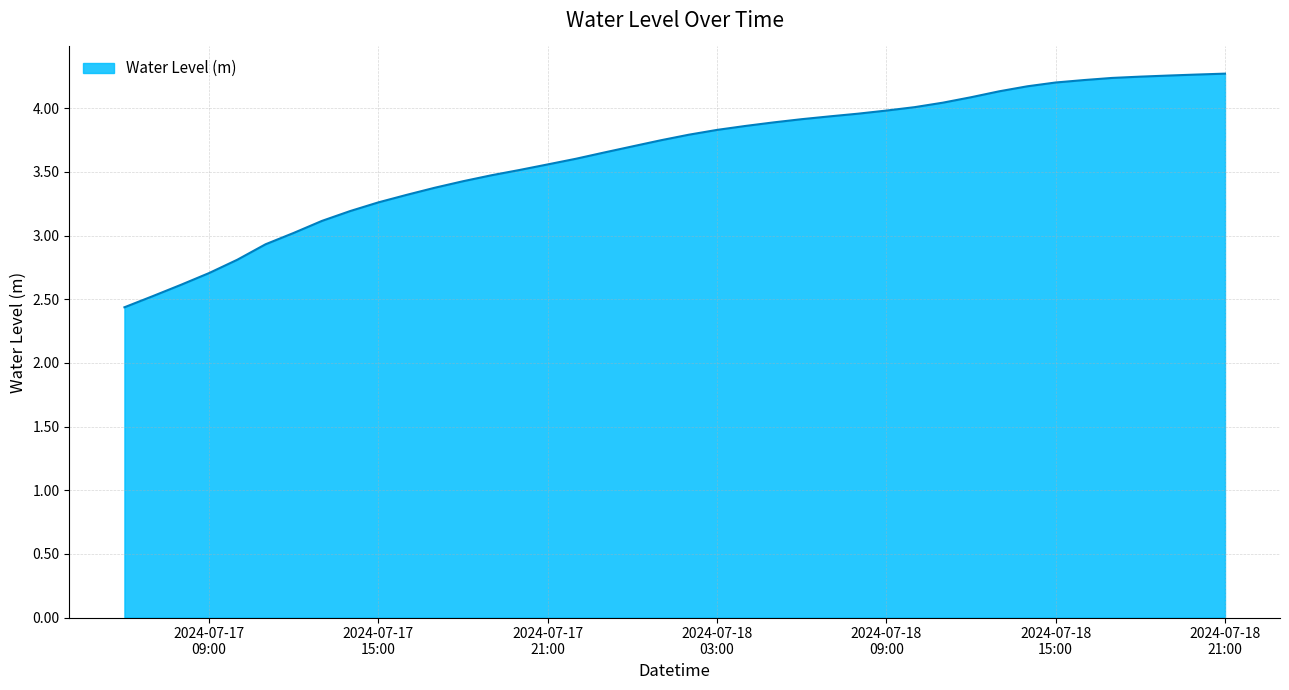

What is the greatest value displayed?

4.3